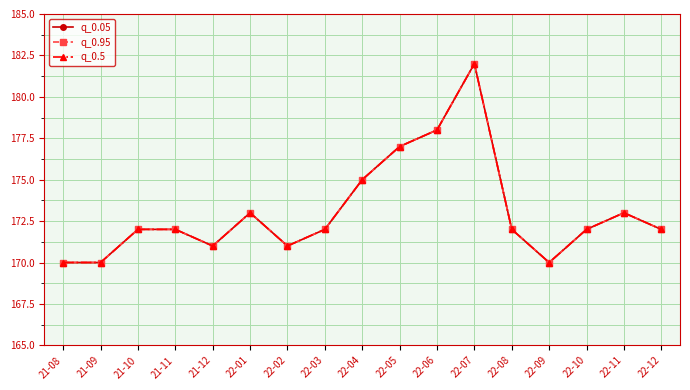

Is this an area chart (filled region under the line)?

No